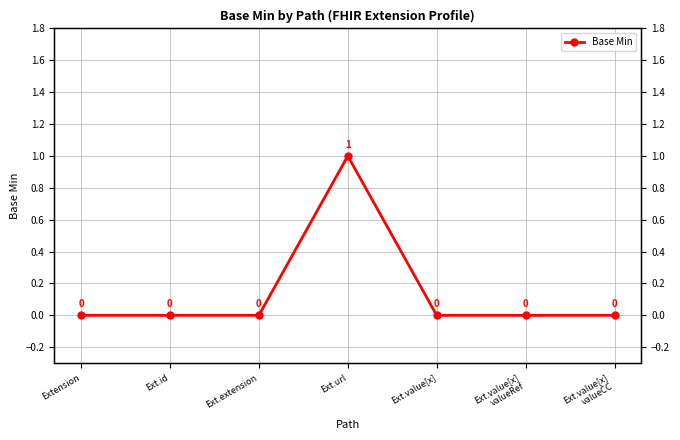

True or false: the data shows 0 at Ext.value[x]
valueRef.

False